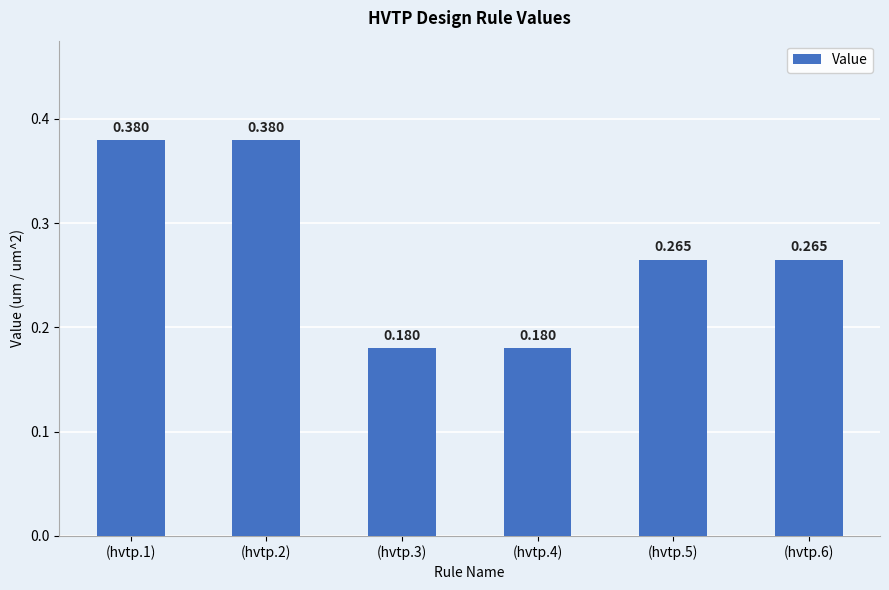

Rank the categories by value from lowest to highest.

(hvtp.3), (hvtp.4), (hvtp.5), (hvtp.6), (hvtp.1), (hvtp.2)